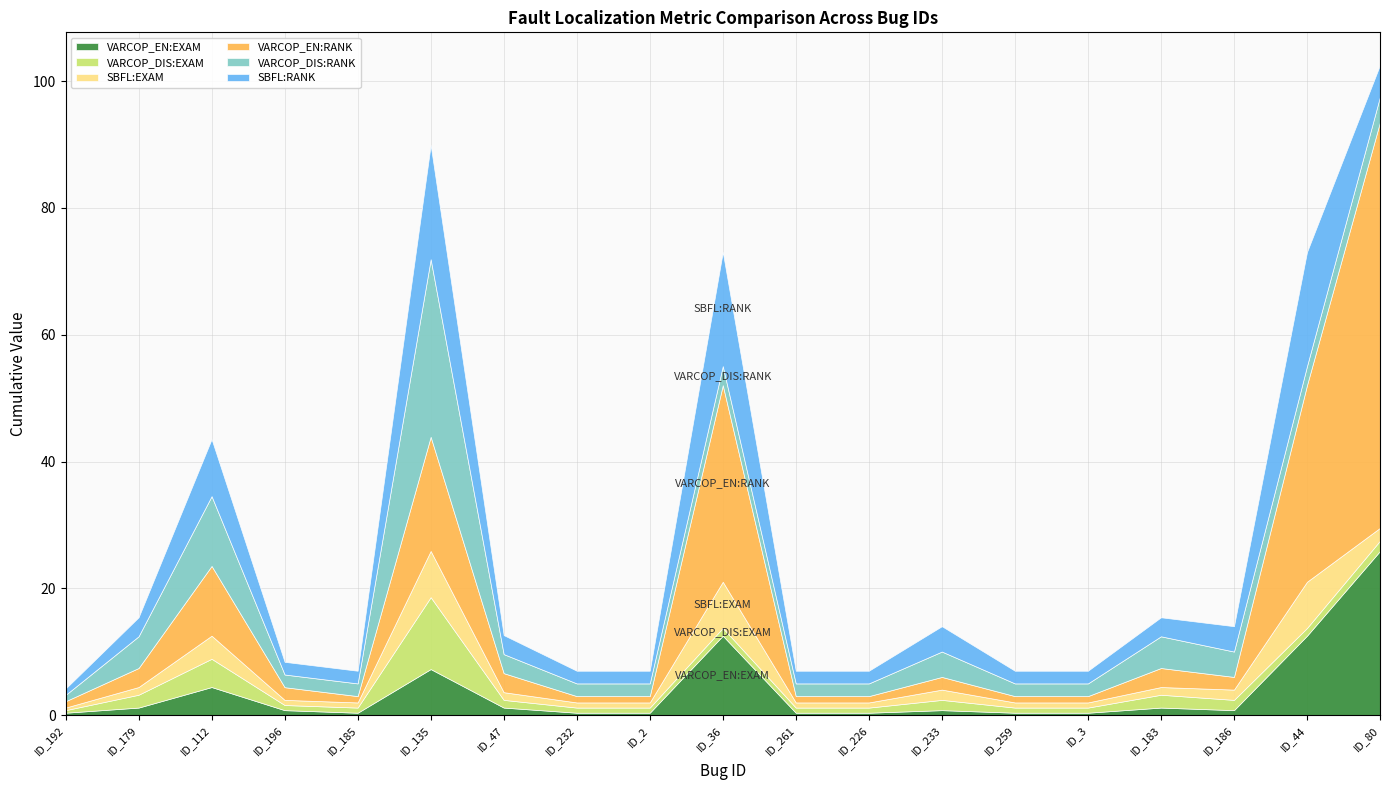

The VARCOP_EN:EXAM series shows 0.8 at ID_196. True or false?

True